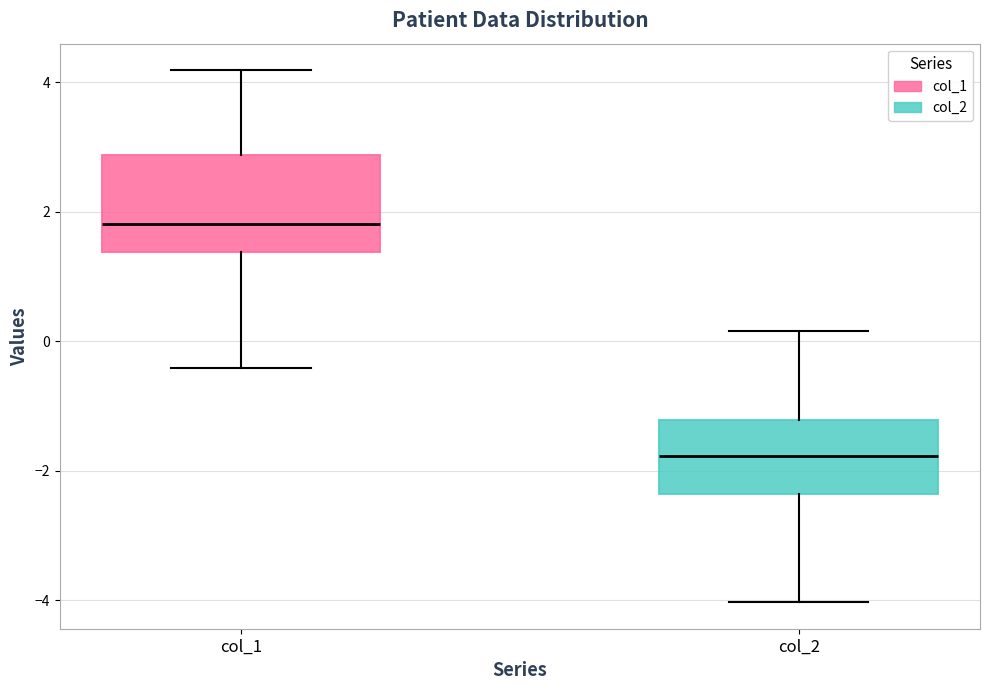

Comparing the boxes themselves (not the whiskers), which one is the tallest?

col_1